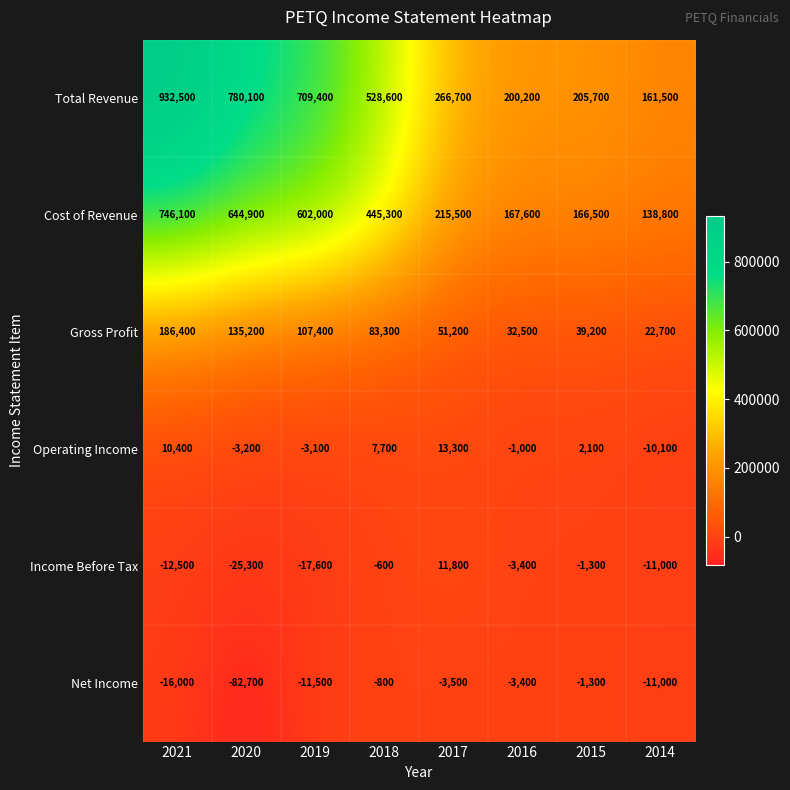

List the series in order of their peak value, highest first.

Total Revenue, Cost of Revenue, Gross Profit, Operating Income, Income Before Tax, Net Income